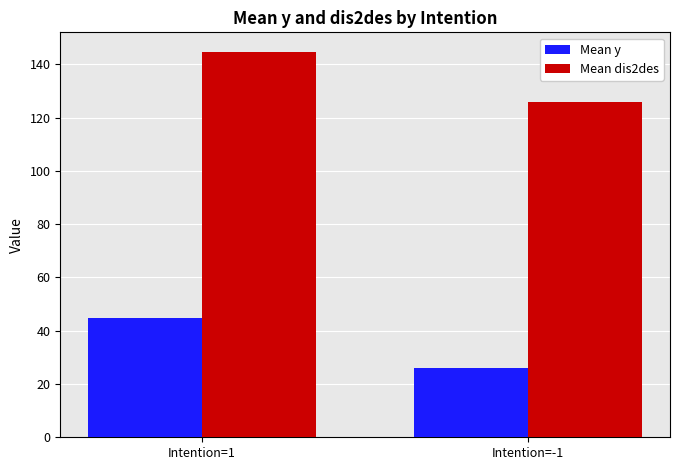

What is the difference between the Mean y values at Intention=-1 and Intention=1?

18.9